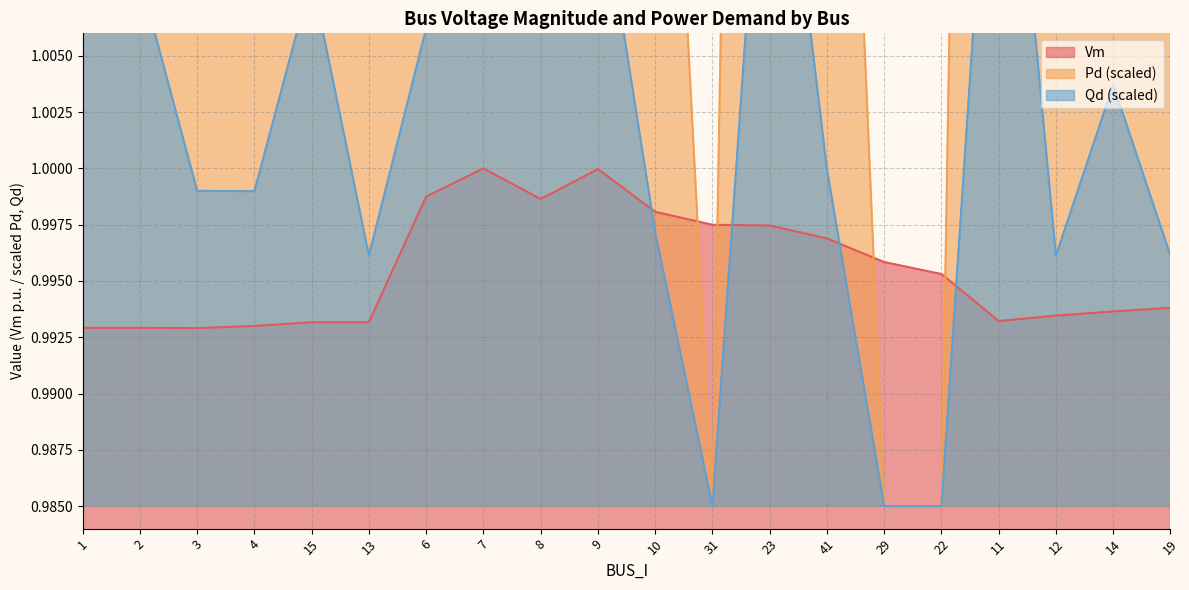

True or false: Vm has a value of 0.6 at 10.

False